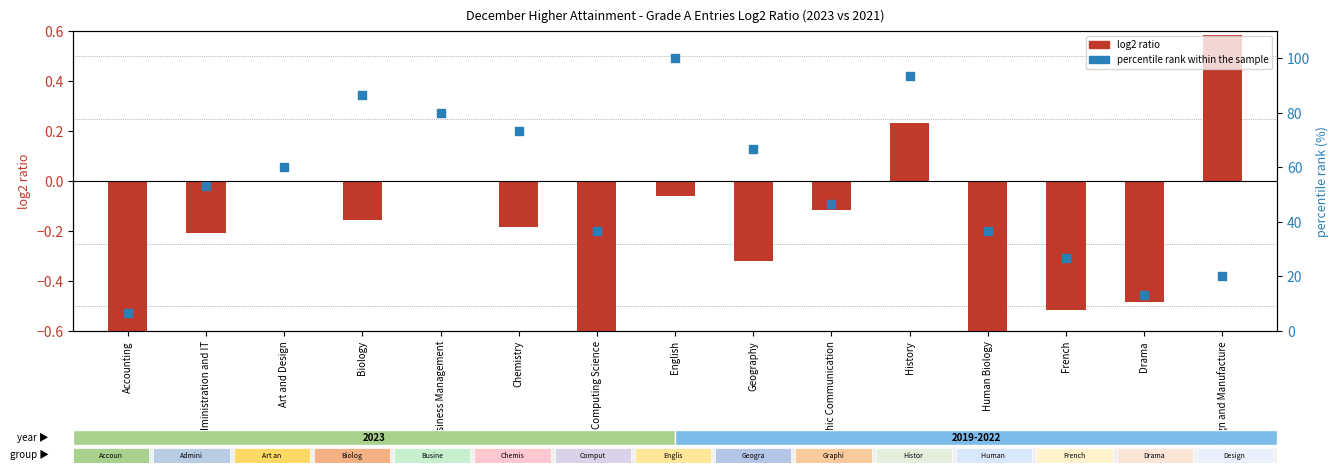

Is the value of percentile rank within the sample at Drama greater than the value of log2 ratio at Computing Science?

Yes